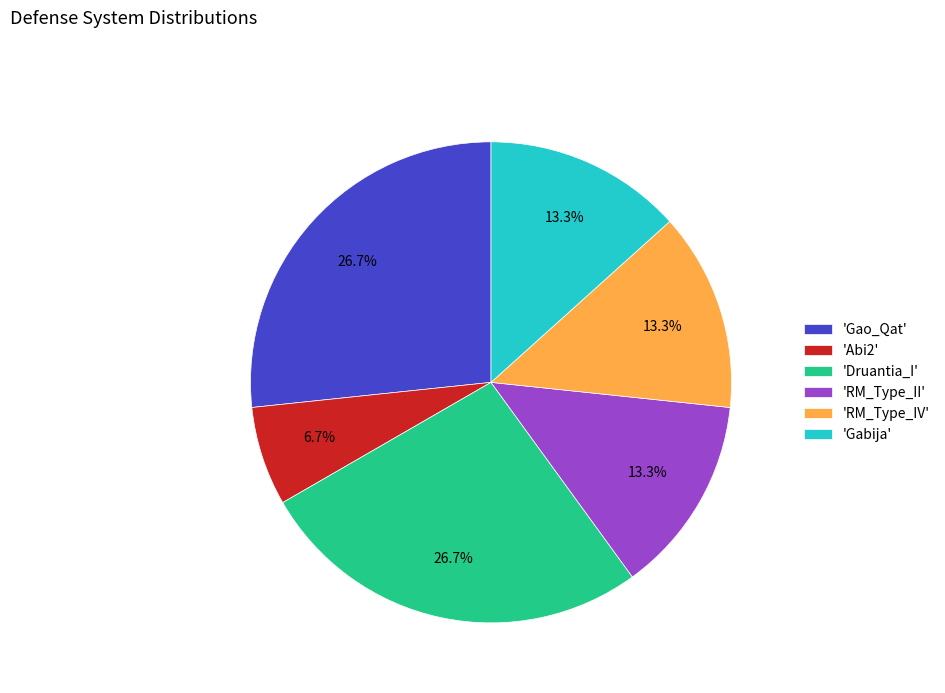

Is the sum of 'RM_Type_IV' and 'Druantia_I' greater than half?

No